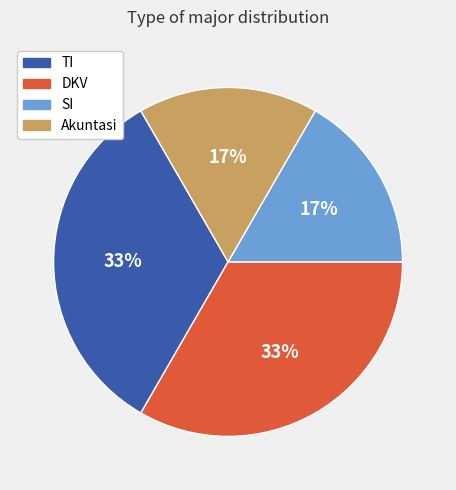

Does TI represent more than half of the total?

No